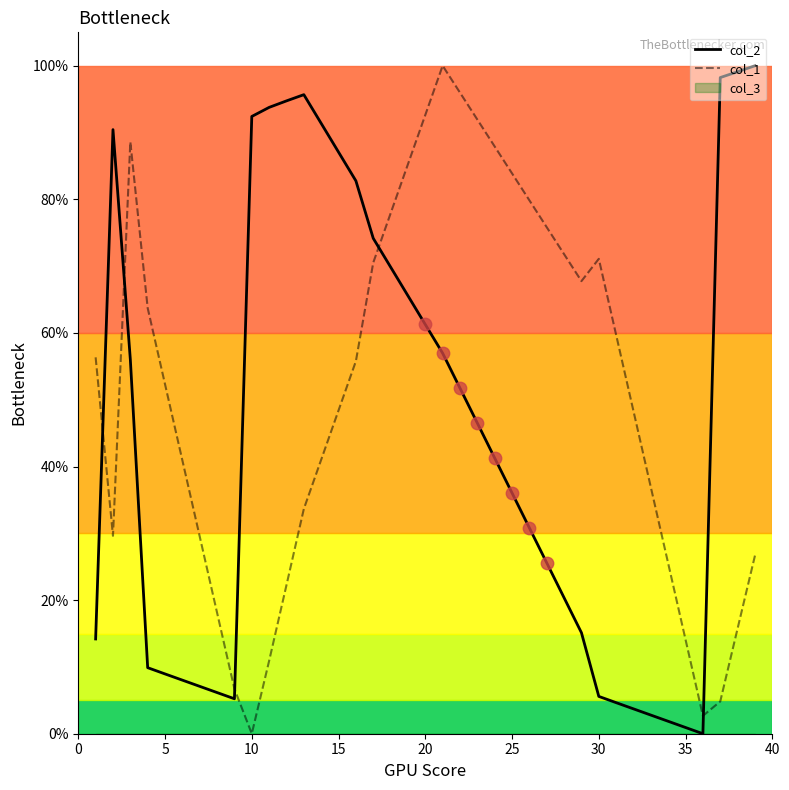

Is it true that col_2 equals 51.2 at 15?

False